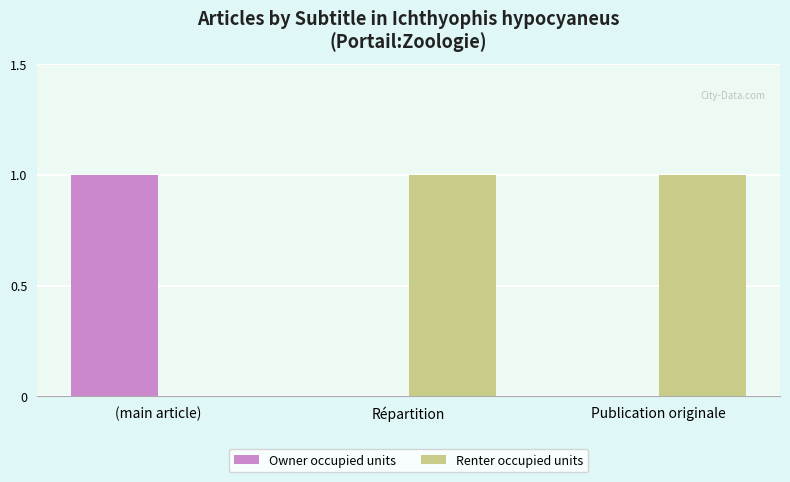

Which series has the largest total across all categories?

Renter occupied units